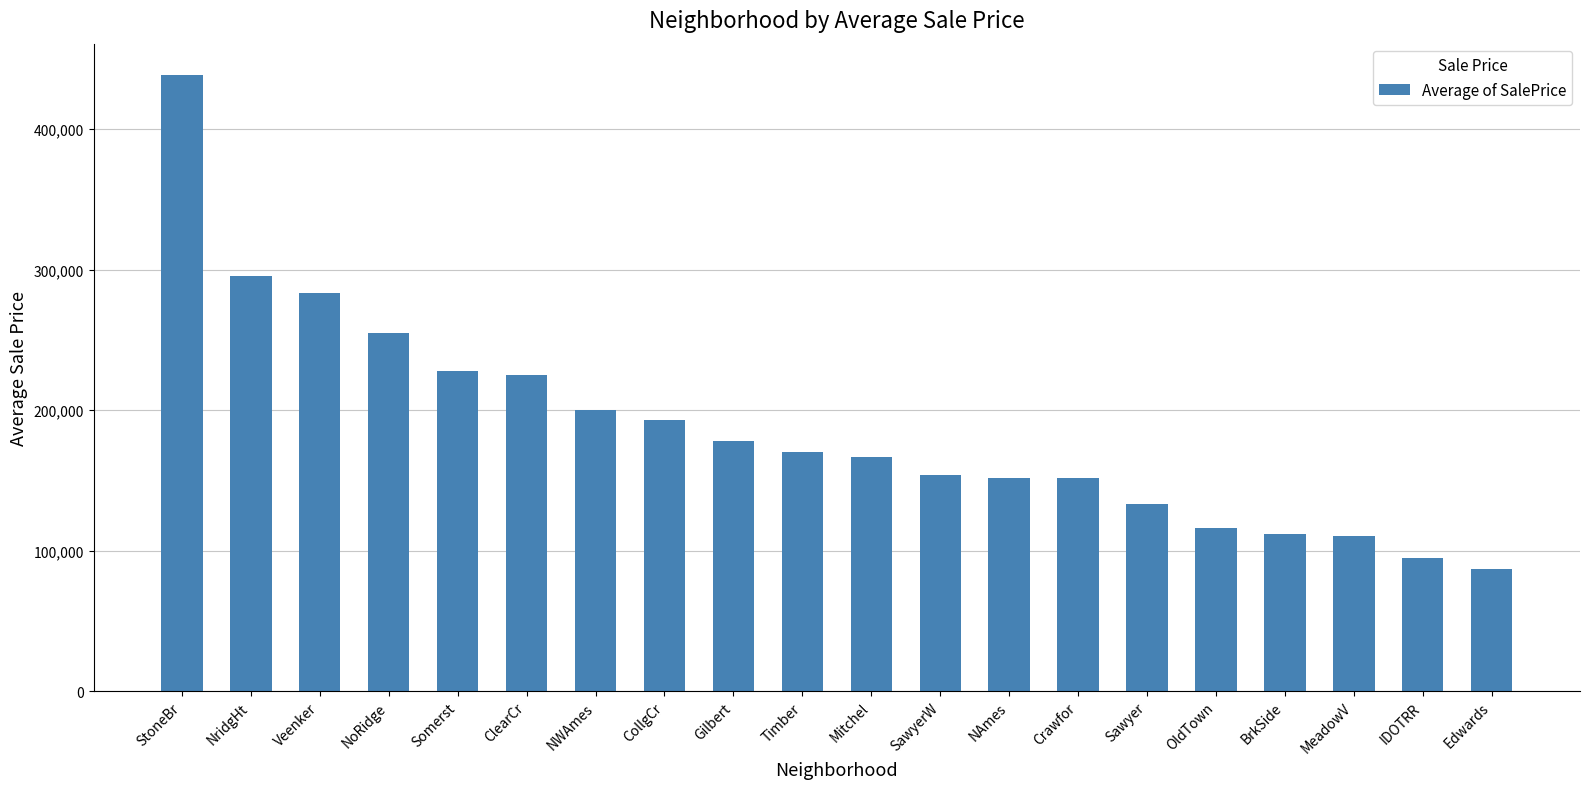

What is the ratio of the value at Mitchel to the value at Sawyer?

1.3